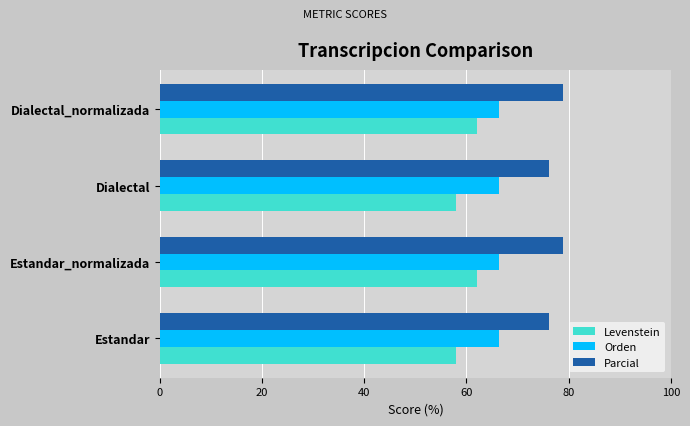

What is the difference between the maximum and second lowest values in the Parcial series?

2.6